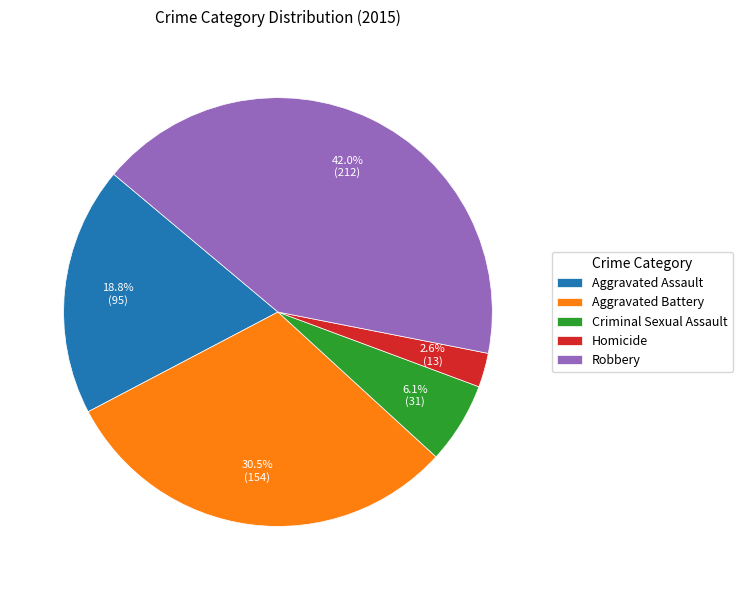

Count the number of slices in the pie.

5